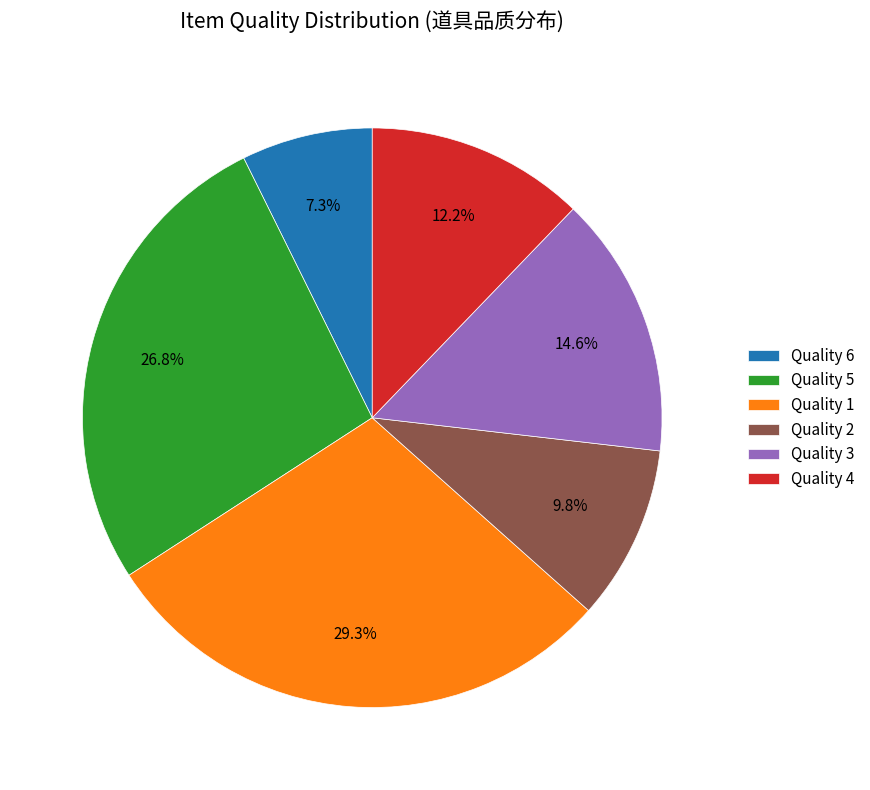

To the nearest percent, what is the difference between the largest and smallest slice percentages?

22%